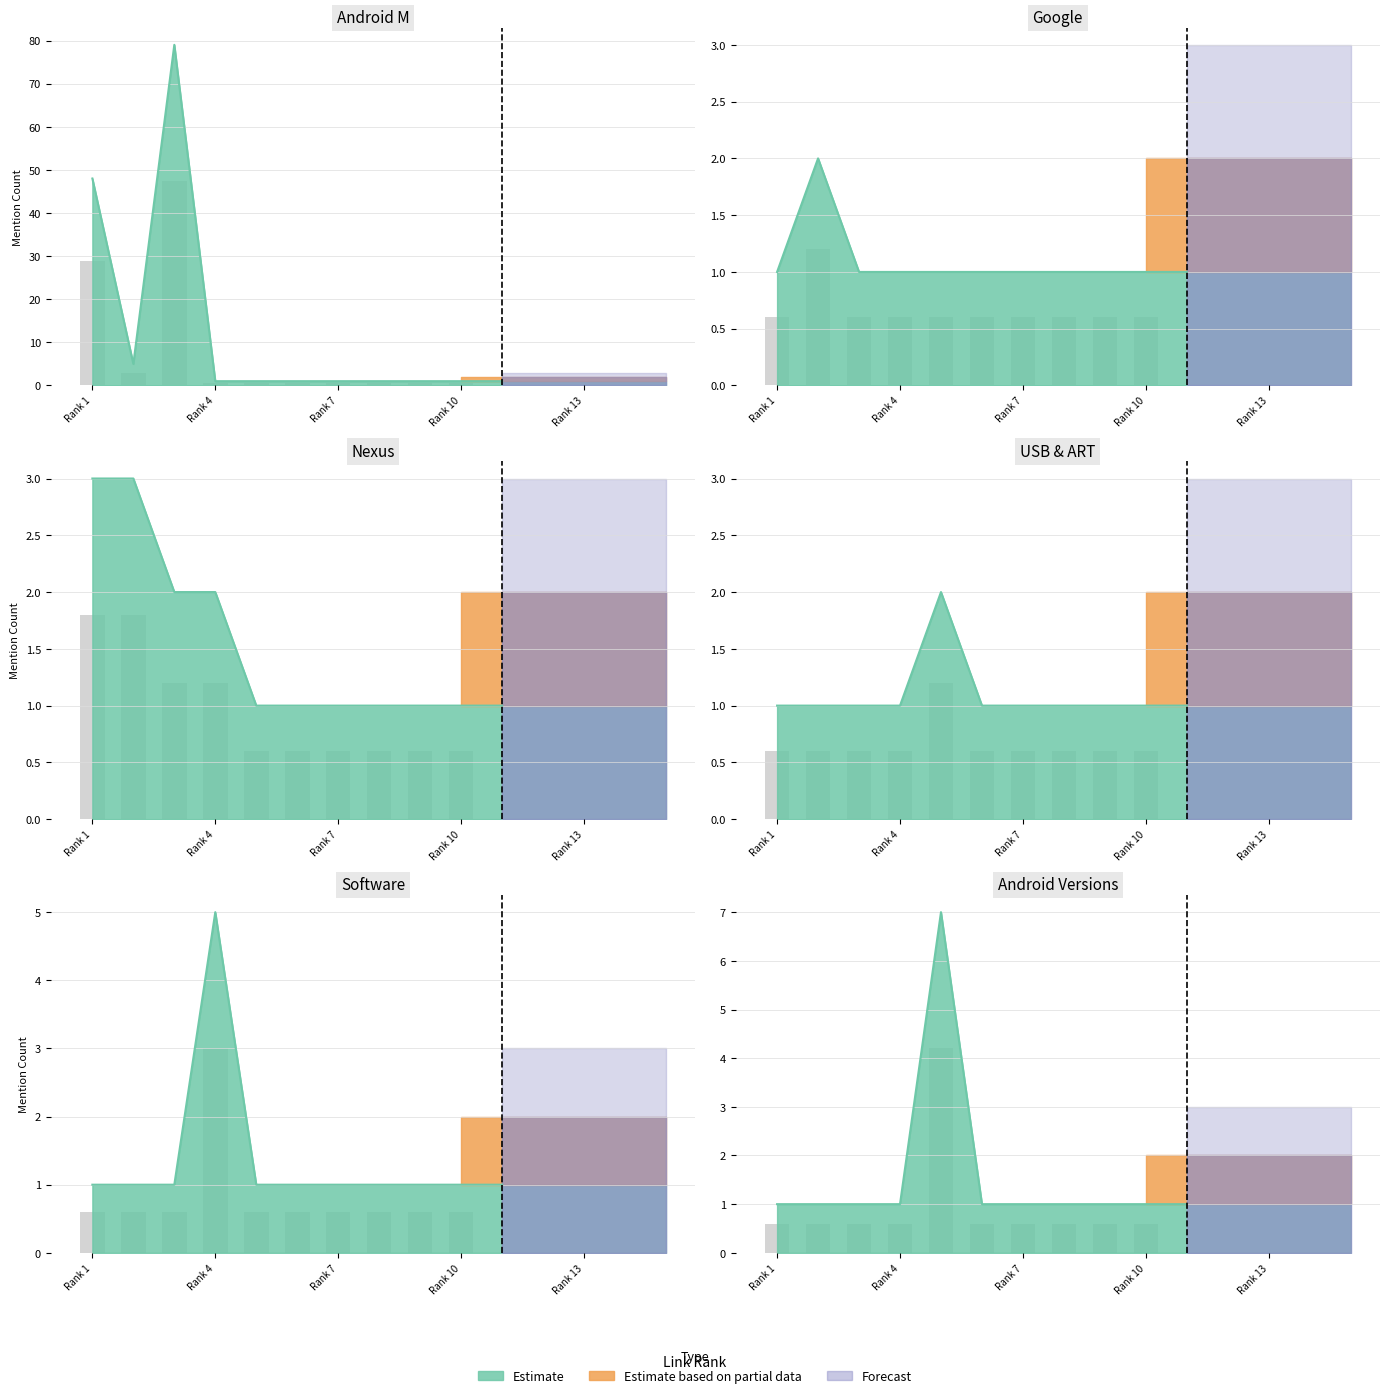

What is the value of the link_rank bar at the 15th from the left?

15